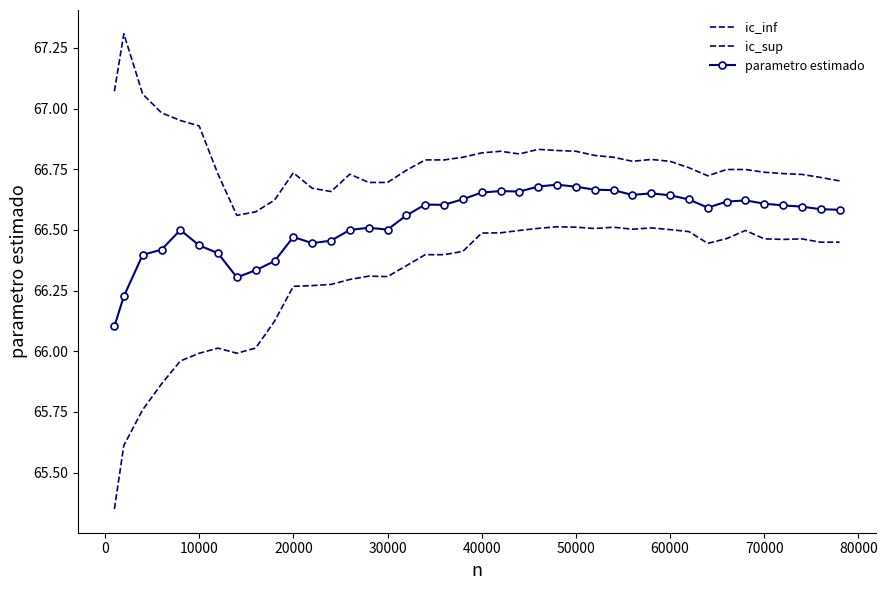

What is the difference between the second highest and minimum values in the ic_sup series?

0.5